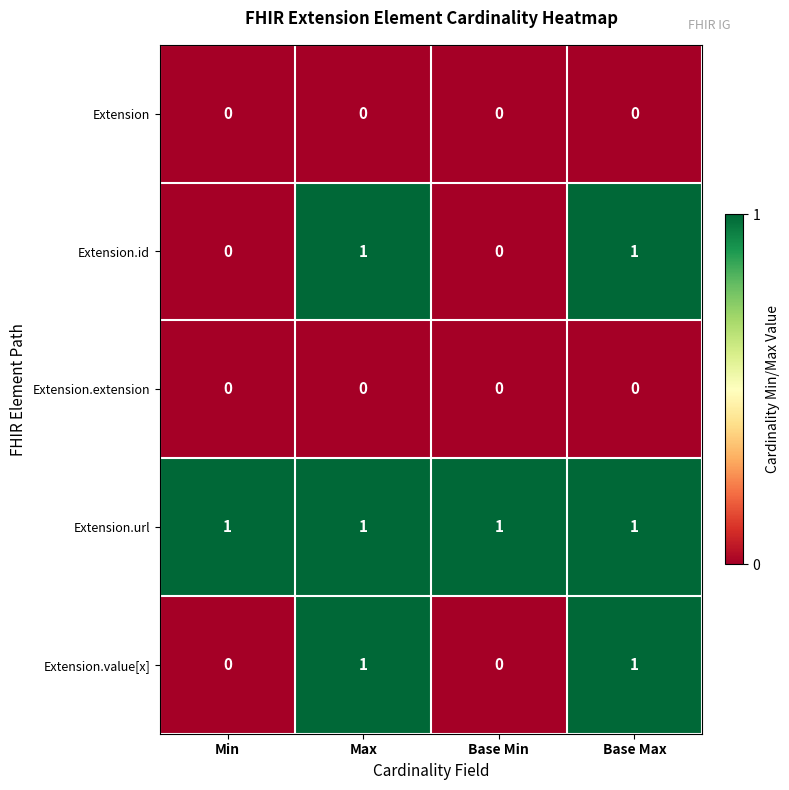

Count the number of categories in the chart.

4